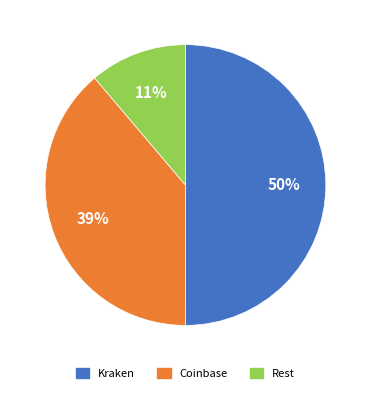

To the nearest percent, what is the difference between the largest and smallest slice percentages?

39%